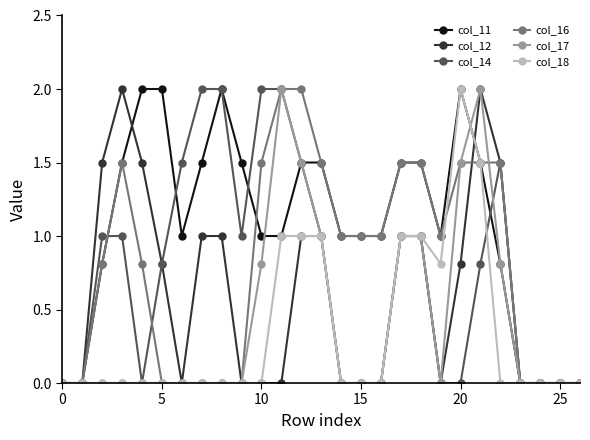

How many distinct data groups are displayed?

6